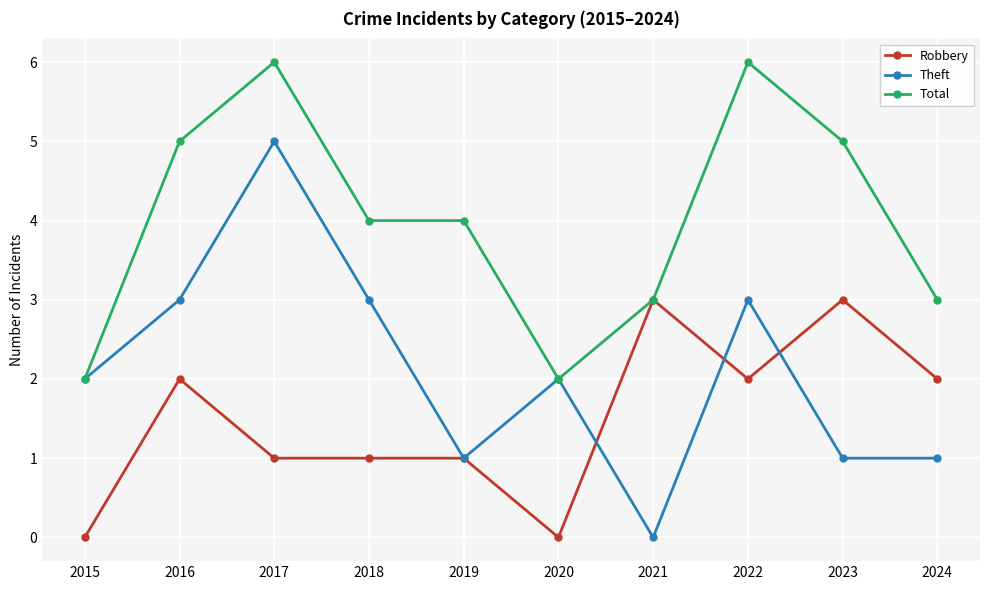

What is the maximum value for Theft?

5